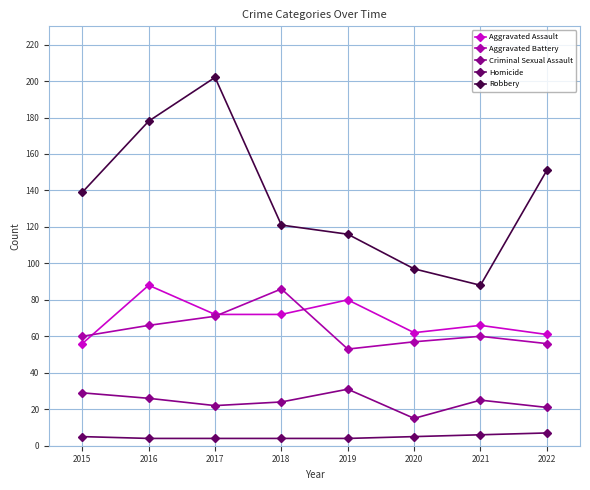

Is the value of Aggravated Assault at 2019 greater than the value of Robbery at 2015?

No